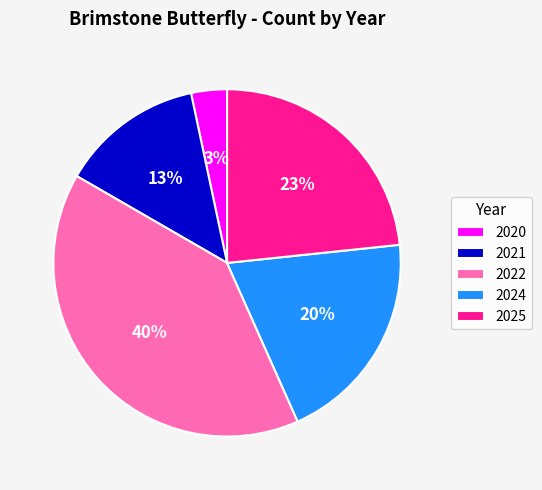

The 2020 slice represents 14% of the pie. True or false?

False